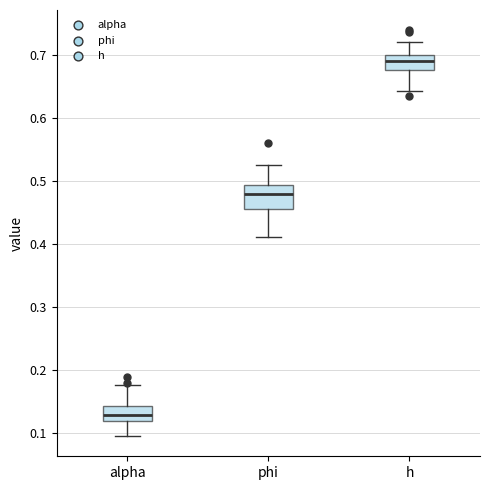

Where is the upper edge of the box for h on the y-axis? The values are not printed on the chart, so give them approximately, as read against the axis.

0.70